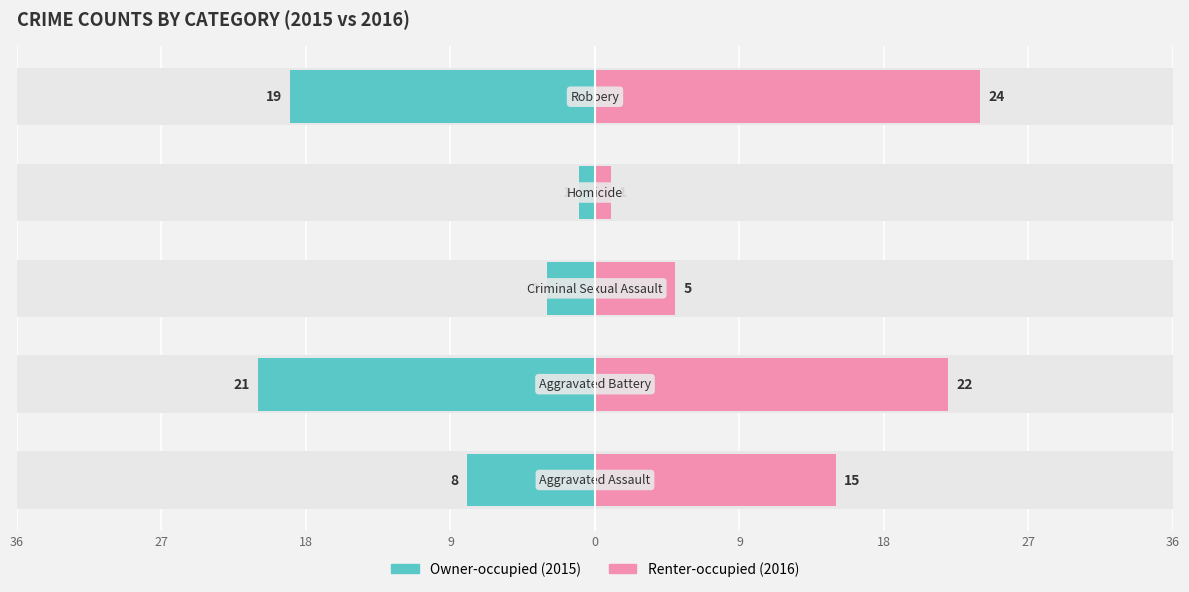

Is it true that Owner-occupied equals -4 at 0?

False